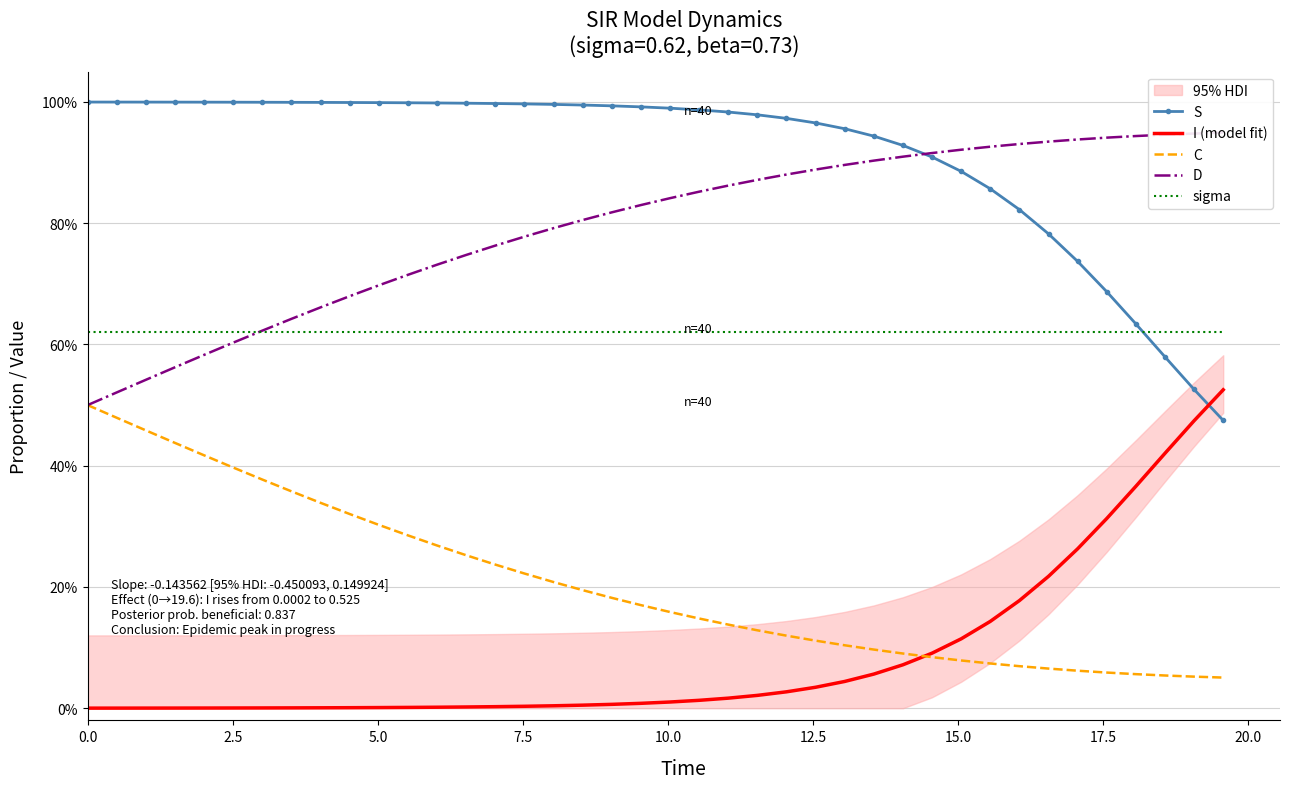

Is the value of D at 32 greater than the value of I (model fit) at 14?

Yes